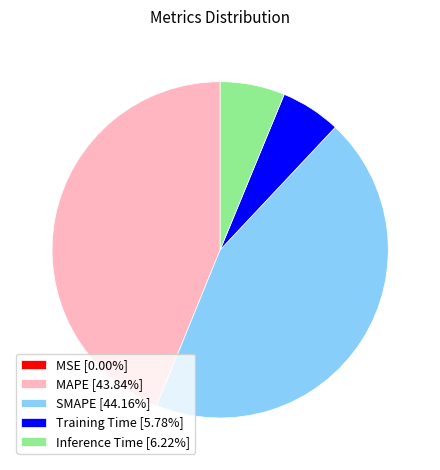

Is there a majority slice in this chart?

No